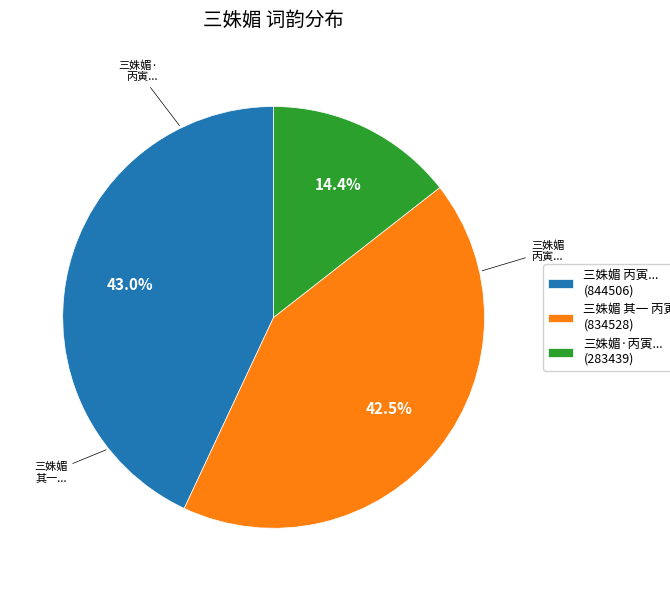

Is there any slice that represents more than half of the pie?

No